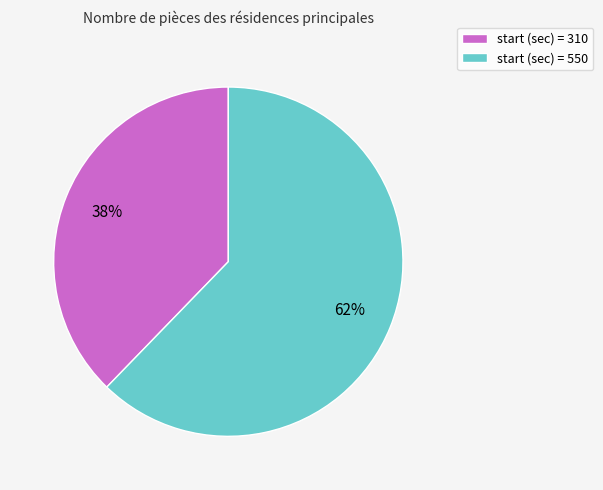

To the nearest percent, what is the difference between the largest and smallest slice percentages?

24%